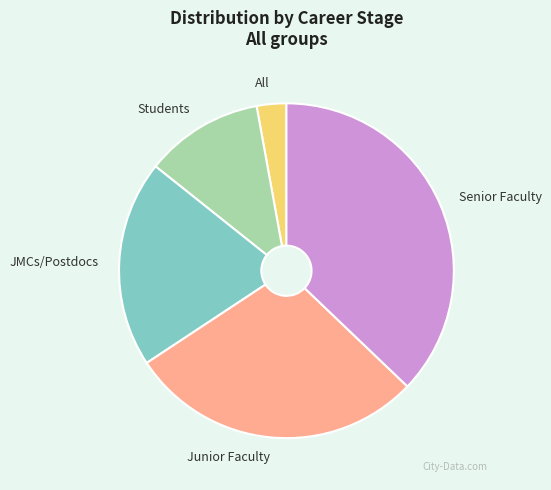

Which category has the smallest portion of the pie?

All